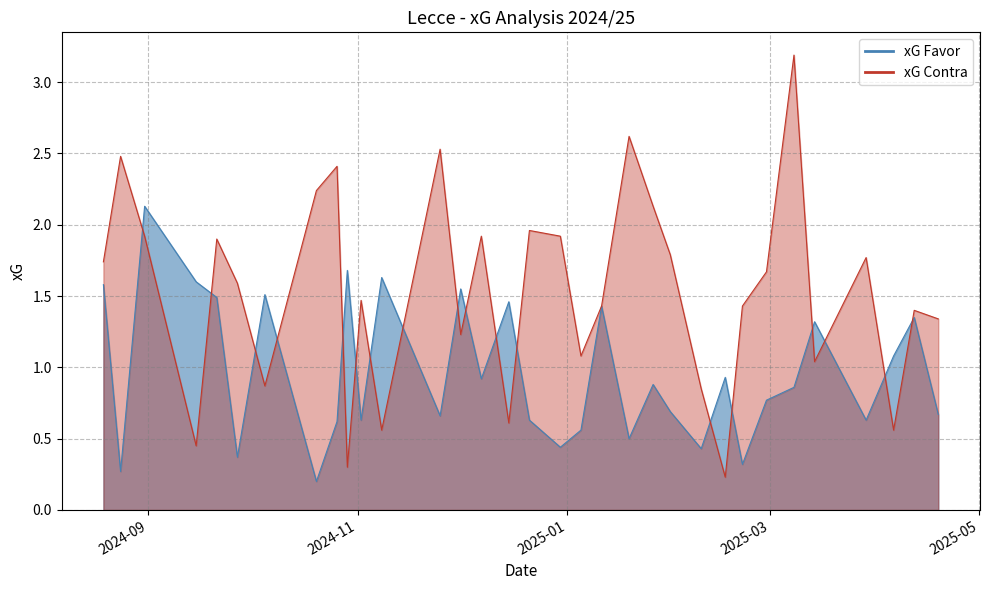

Is the value of xG Contra at 29/10/2024 greater than the value of xG Favor at 11/01/2025?

No